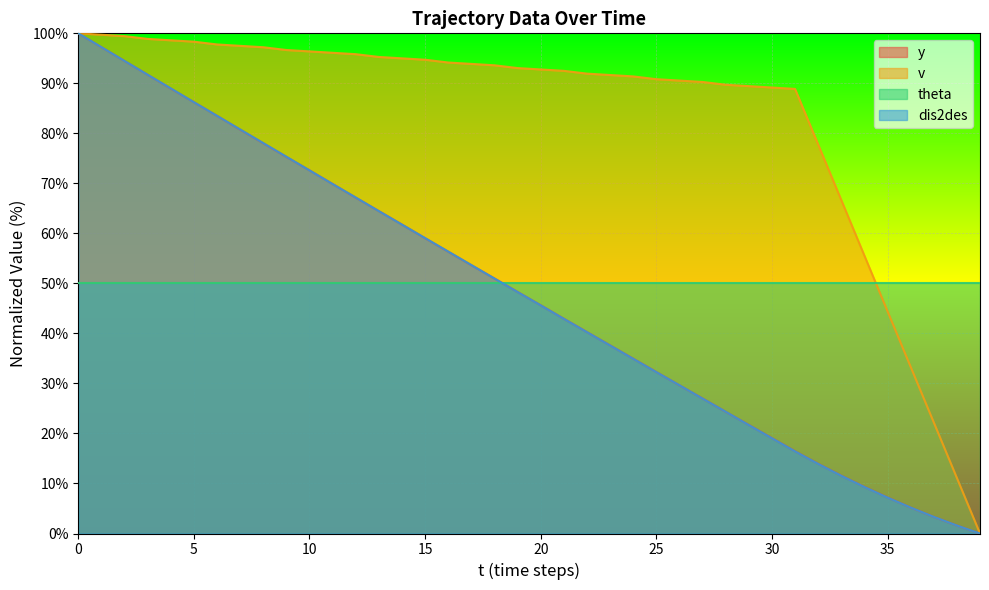

What is the approximate value of y at 27?

27.0